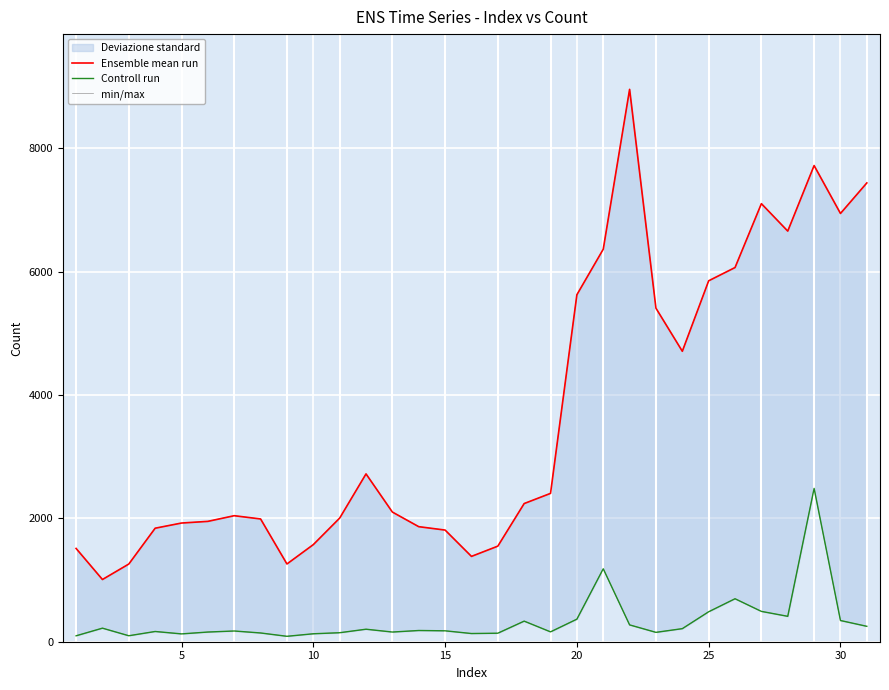

True or false: min/max has a value of 2196 at 9.

False